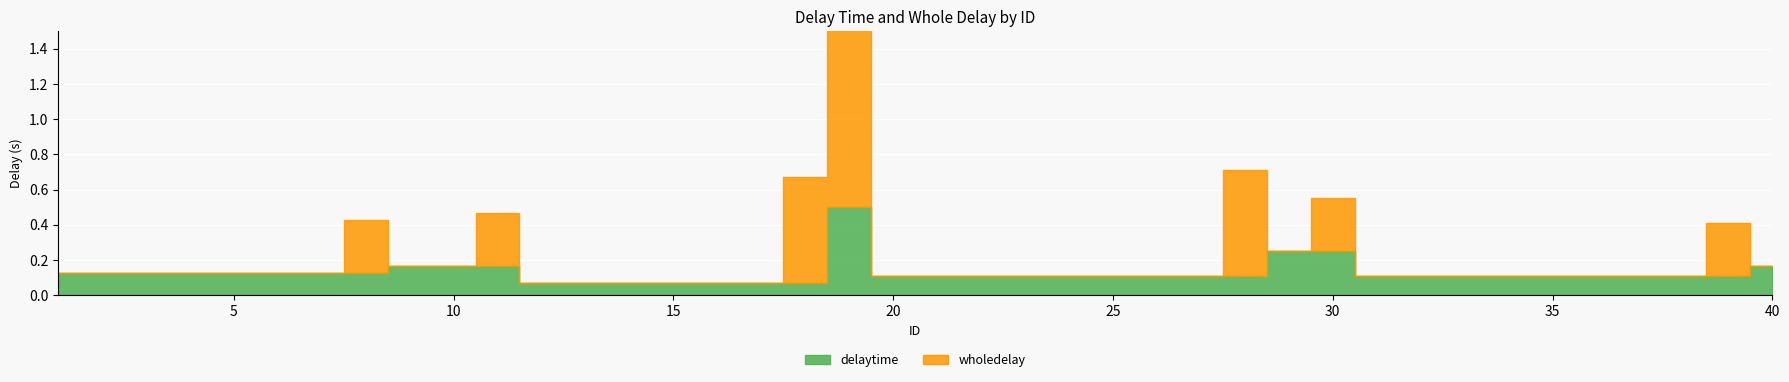

Is it true that wholedelay equals 0.5 at 8?

False